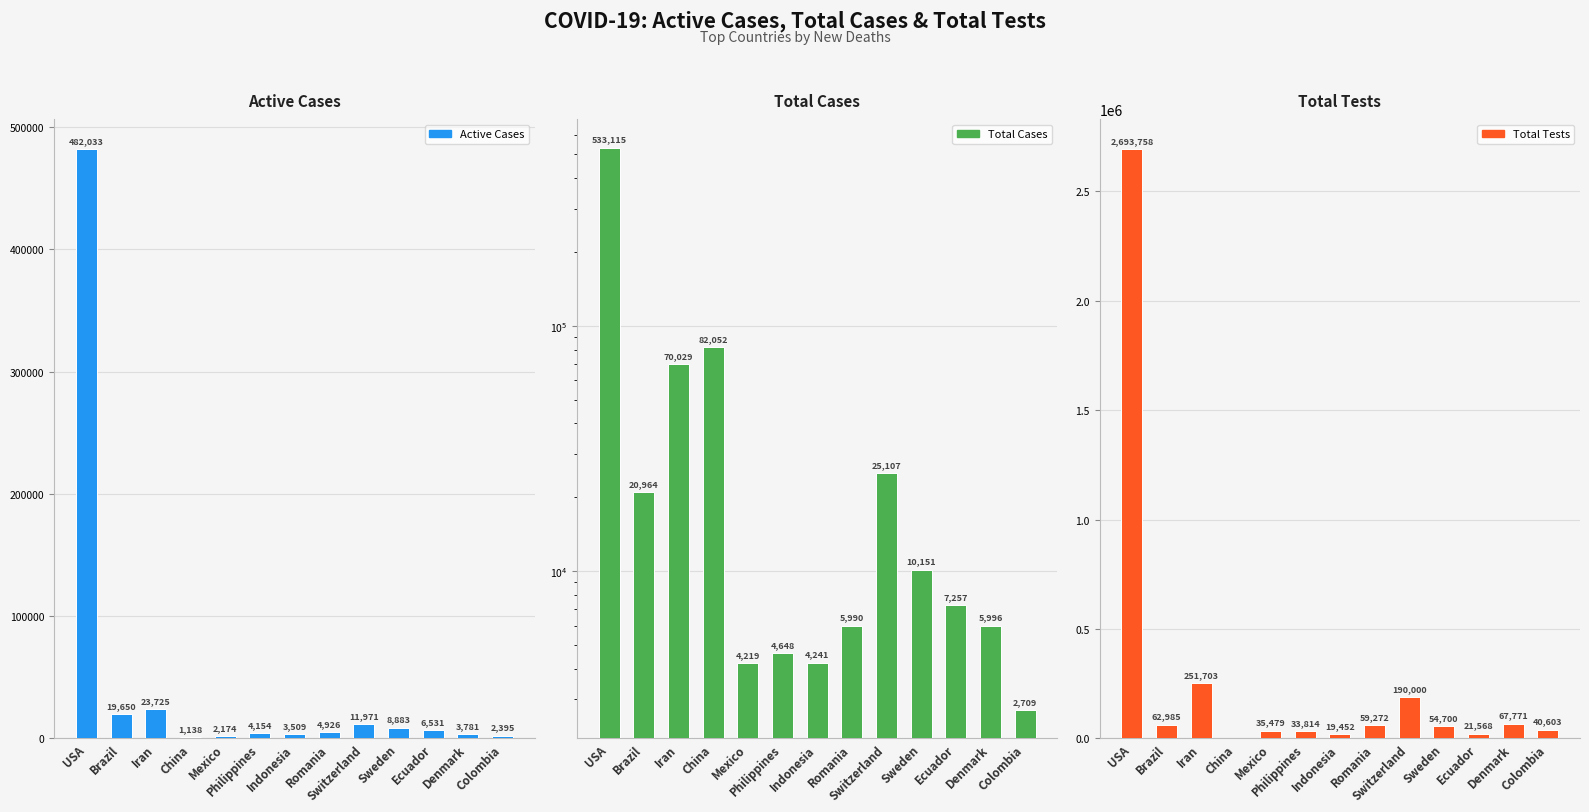

Which series has the widest spread of values?

Total Tests